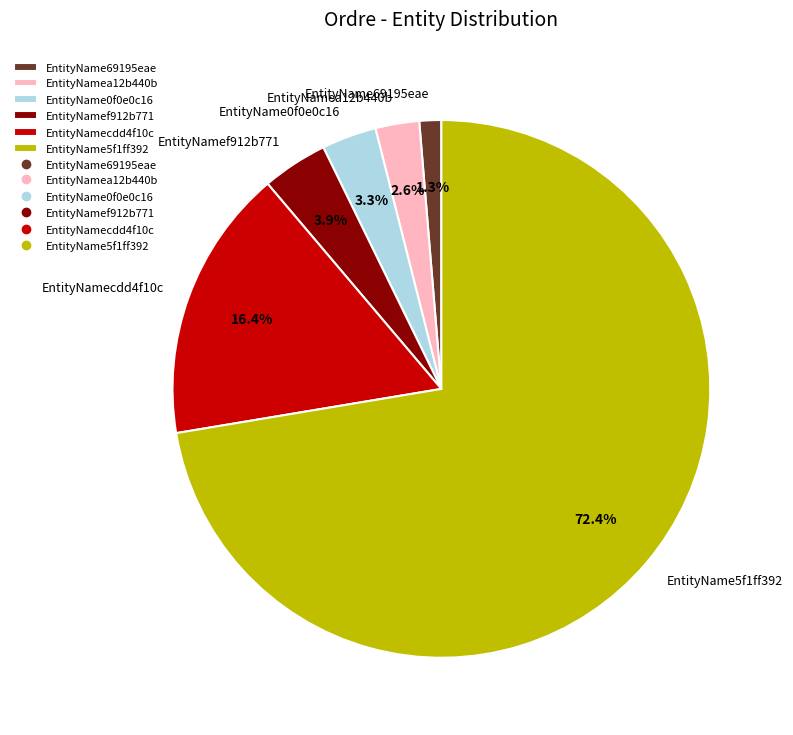

What is the smallest slice in the pie chart?

EntityName69195eae